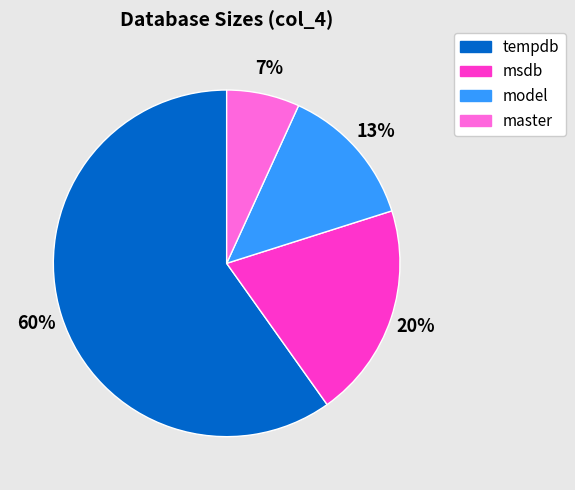

Combined, do tempdb and model account for over 50%?

Yes